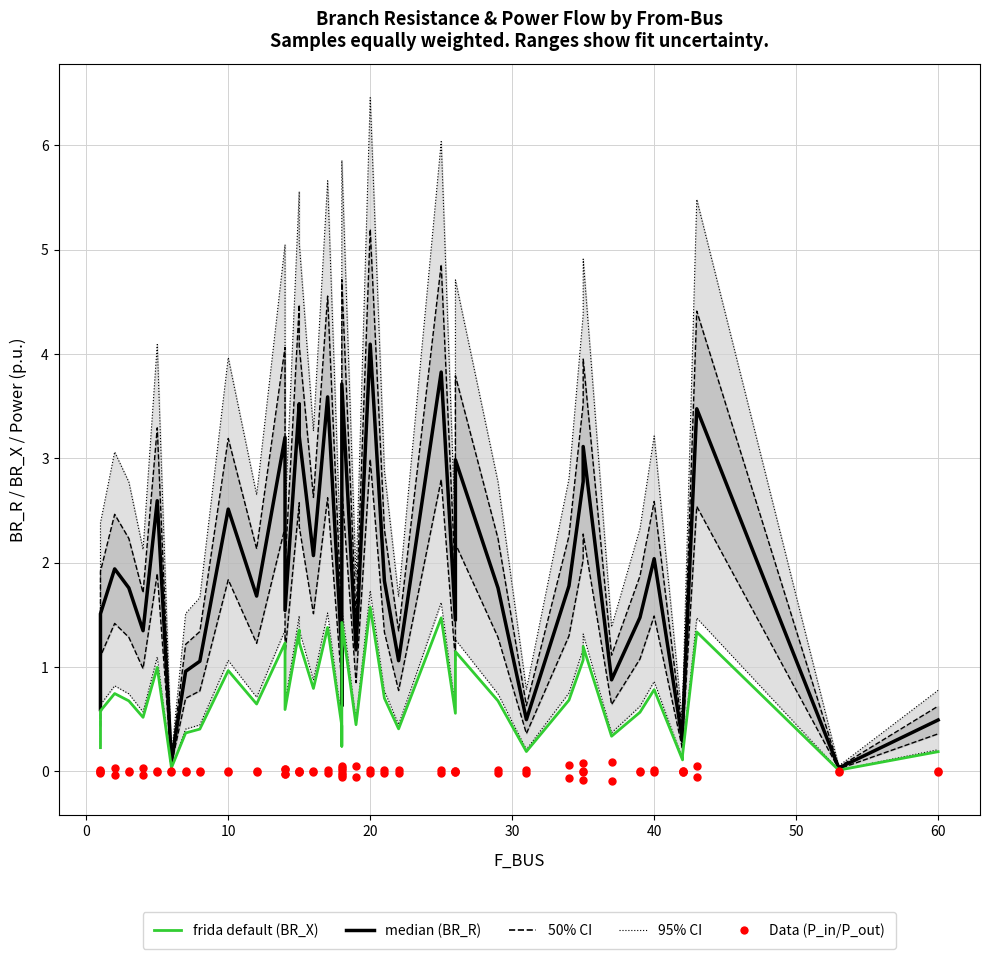

Which series reaches the maximum Y coordinate?

median (BR_R)